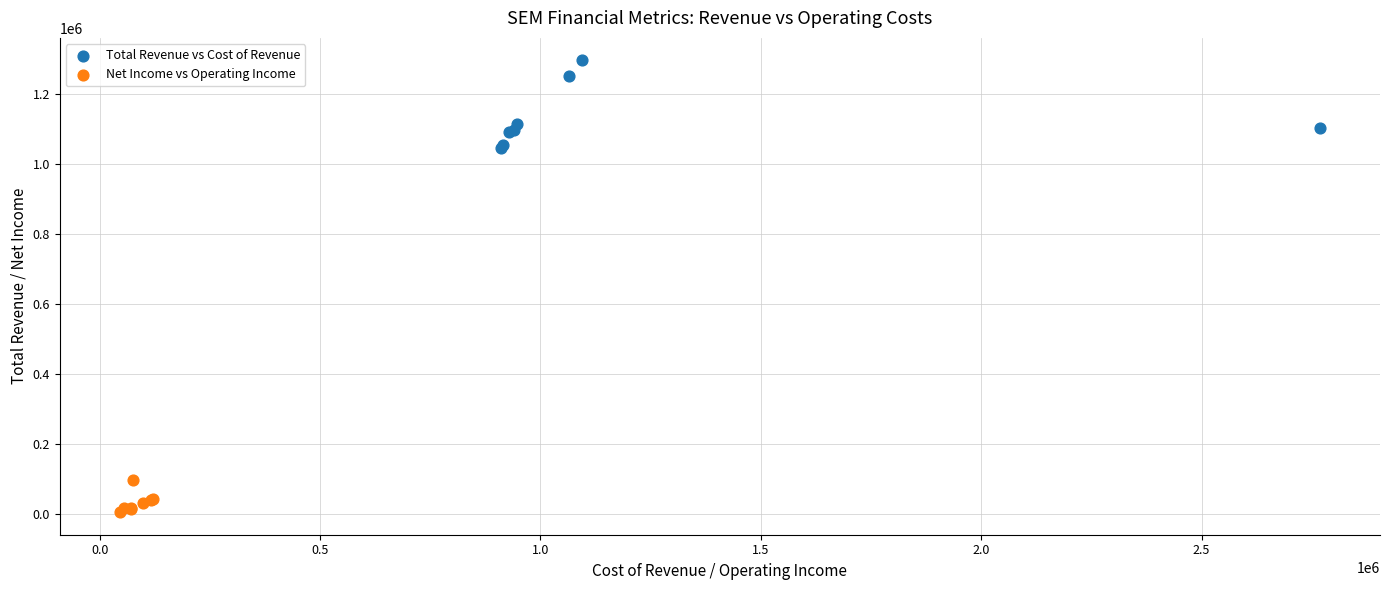

What are all the series names shown in the legend?

Total Revenue vs Cost of Revenue, Net Income vs Operating Income